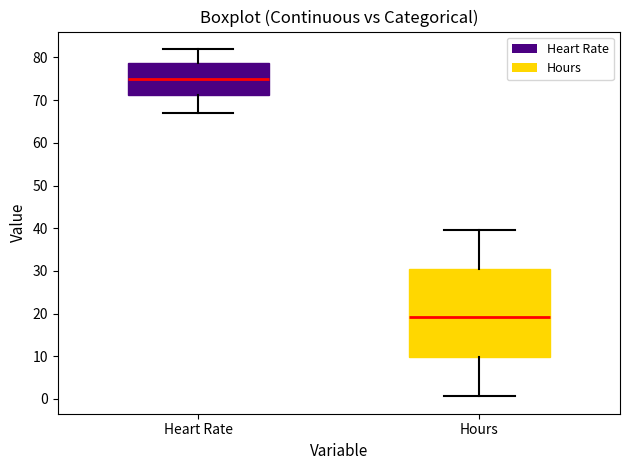

Reading left to right, read every box against the y-axis: the position of its median line, the range the box covers, and the ends of its whiskers. The values are not printed on the chart, so give them approximately, as read against the axis.

Heart Rate: median 75, box 71 to 79, whiskers 67 to 82
Hours: median 19, box 10 to 30, whiskers 1 to 40